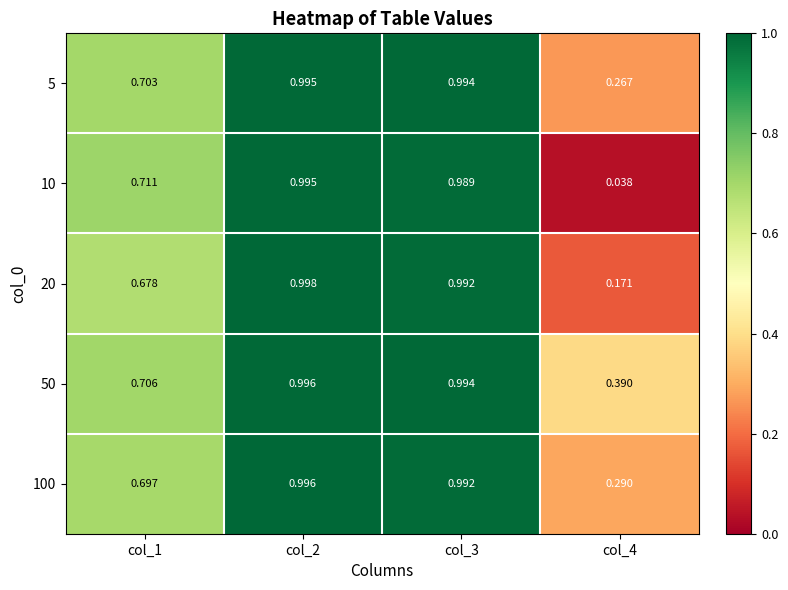

Is the value of 50 at col_1 greater than the value of 5 at col_3?

No